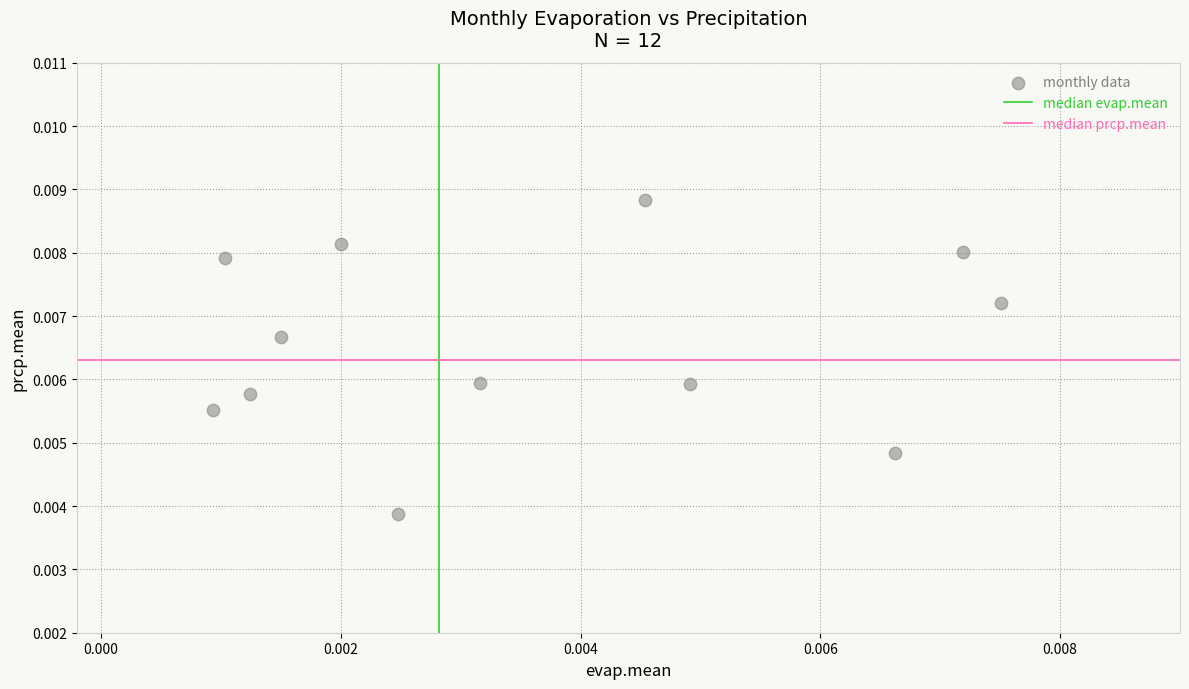

How many data points are displayed?

12